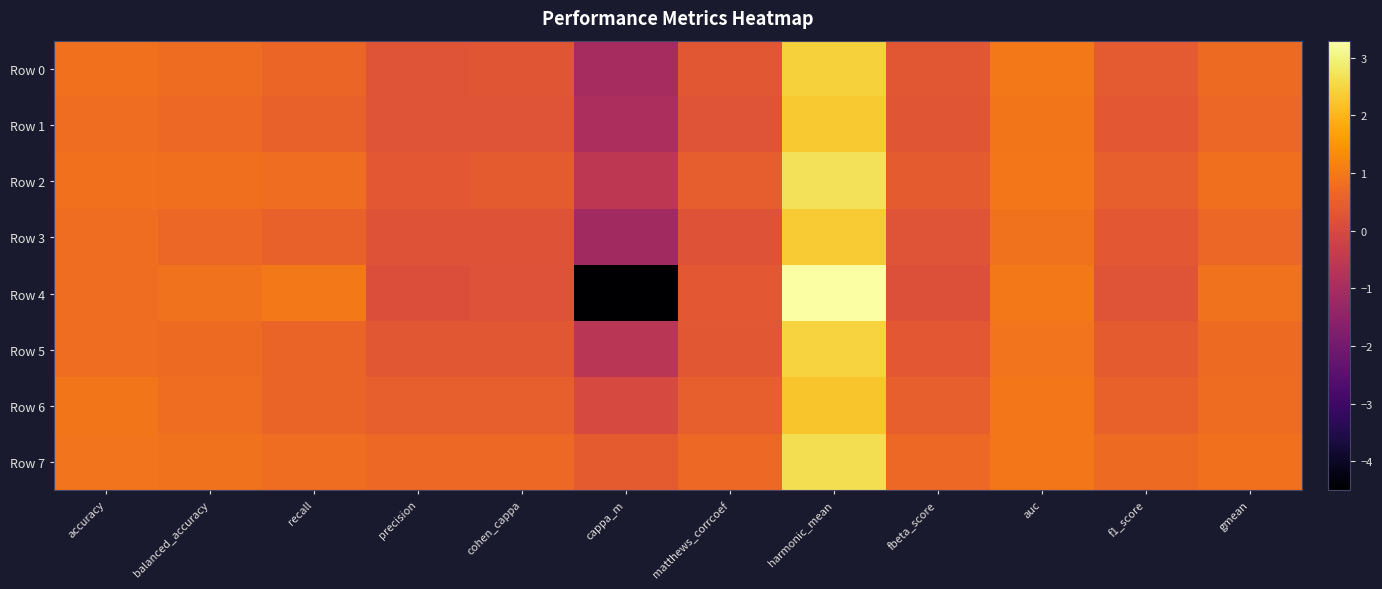

Which category has the lowest value across all series?

cappa_m